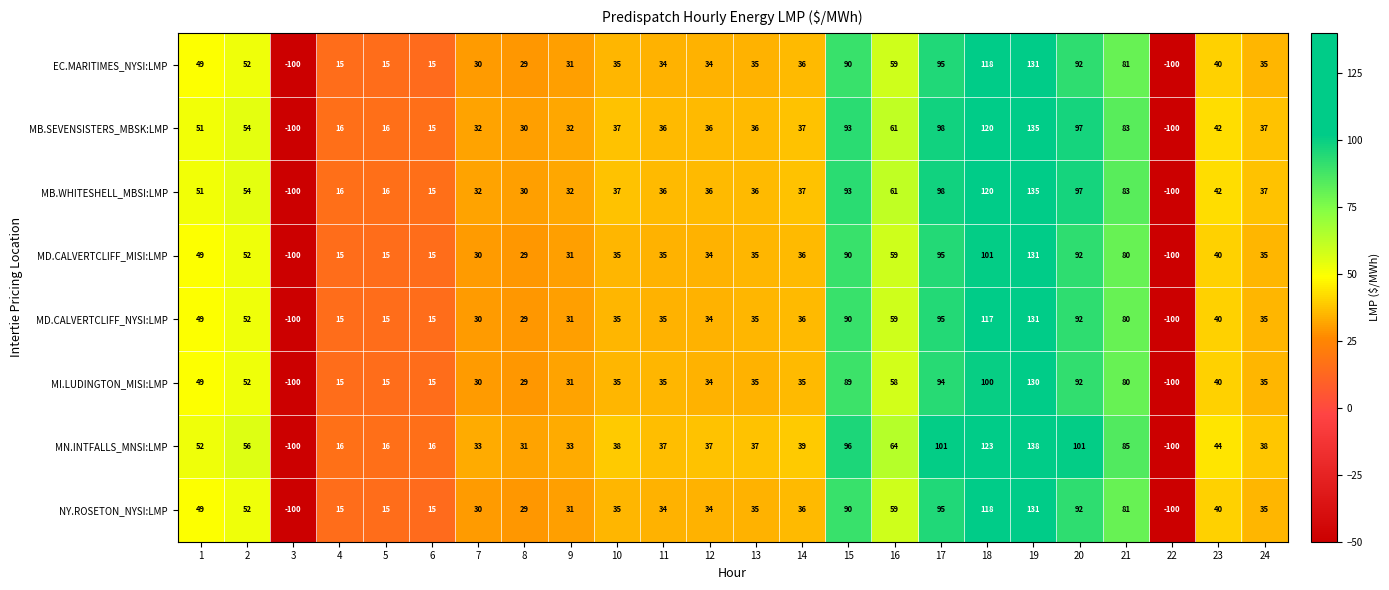

At which category is the sum across all series the highest?

19